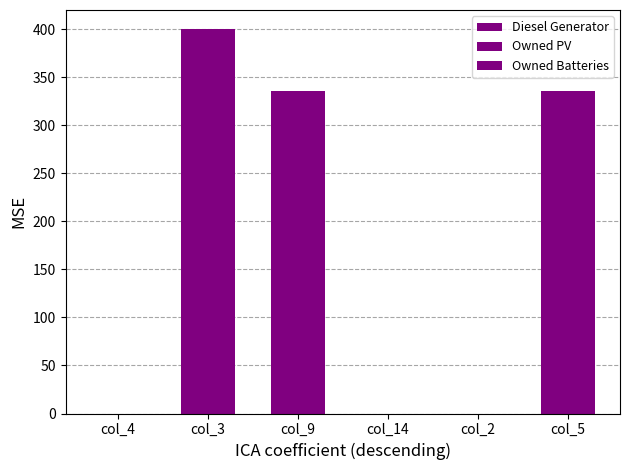

How many data points does each series have?

6